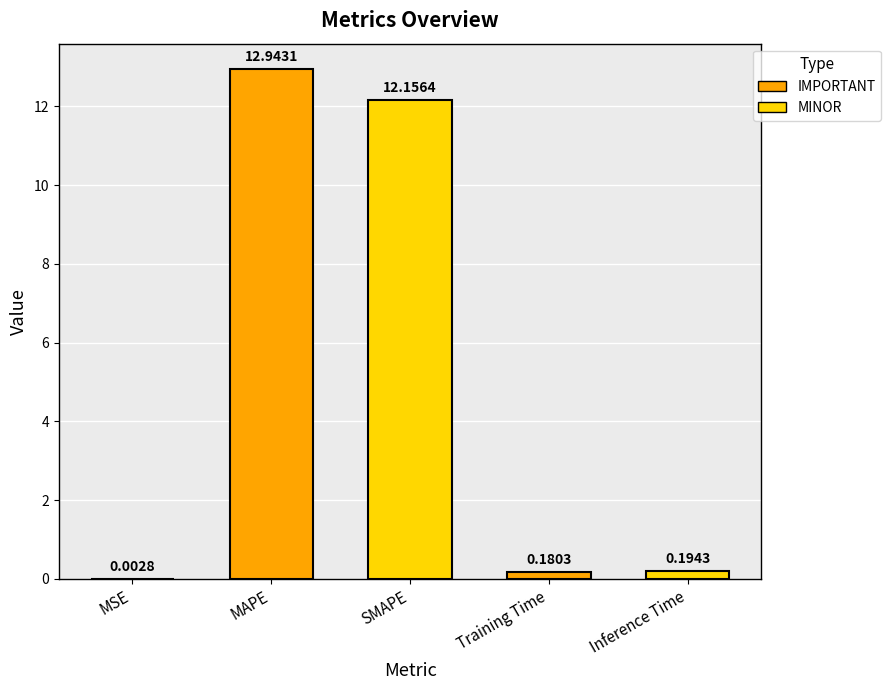

Where is the data nearest to the value 6?

Inference Time